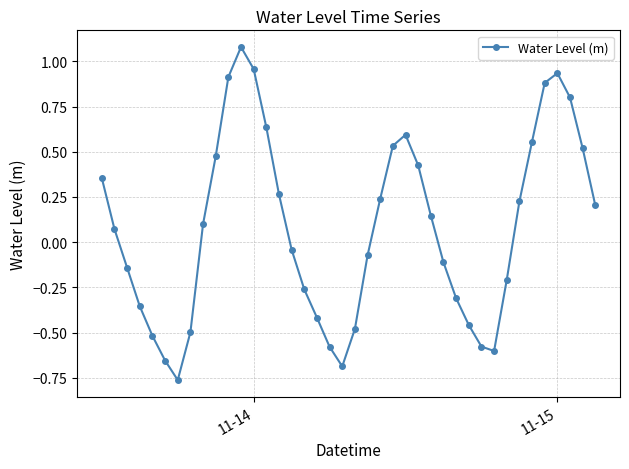

Does the chart display data point markers on the line(s)?

Yes